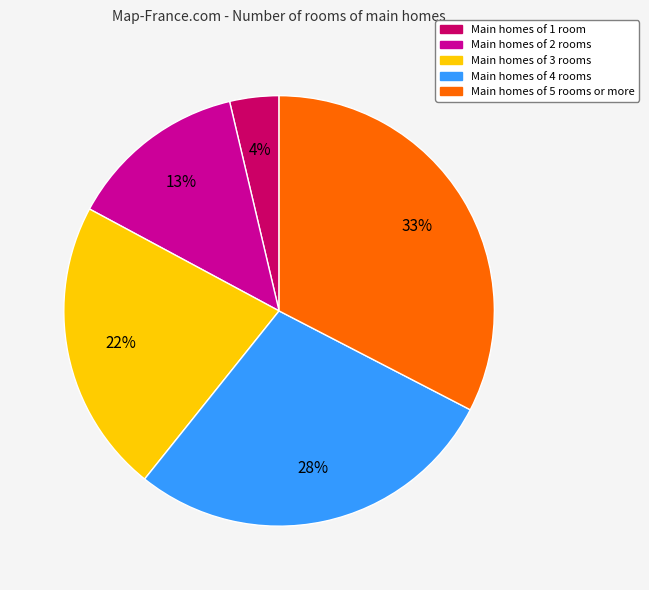

To the nearest percent, what is the average slice percentage?

20%